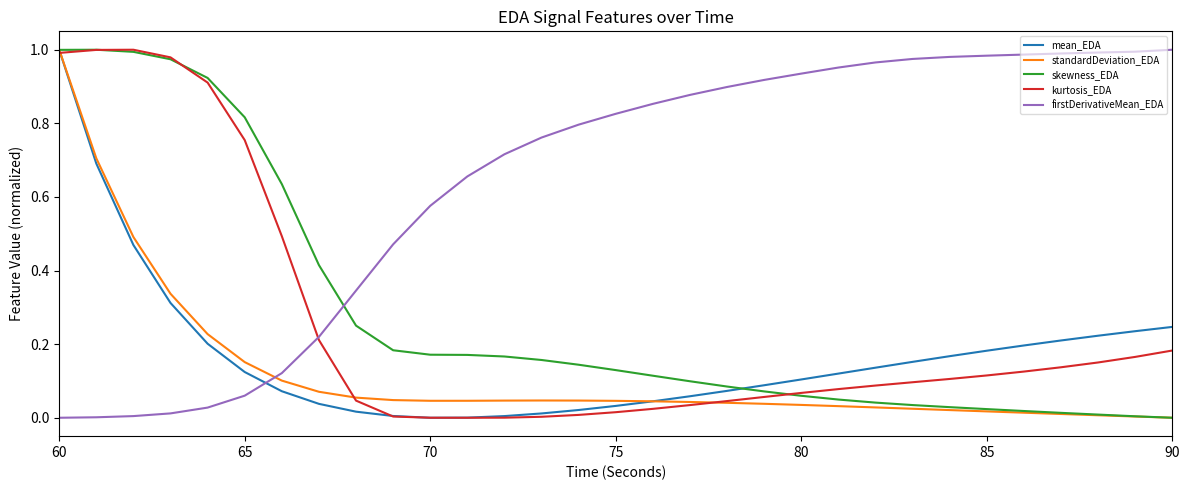

After their last crossing, which series has the higher values: firstDerivativeMean_EDA or skewness_EDA?

firstDerivativeMean_EDA